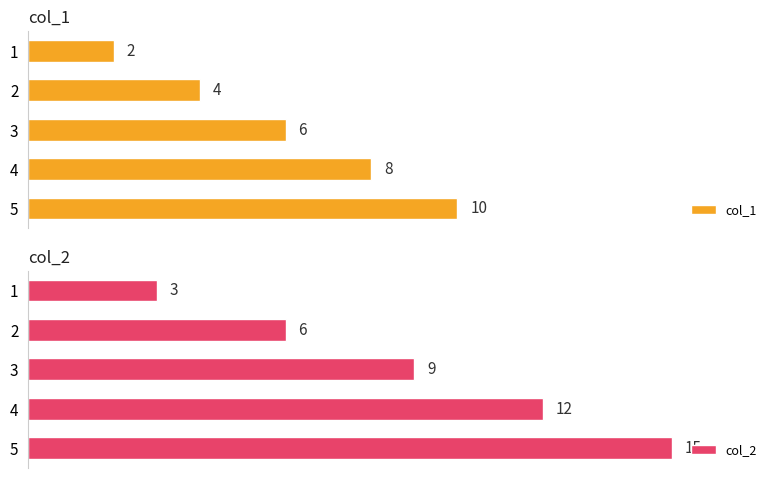

Does the chart contain stacked bars?

No